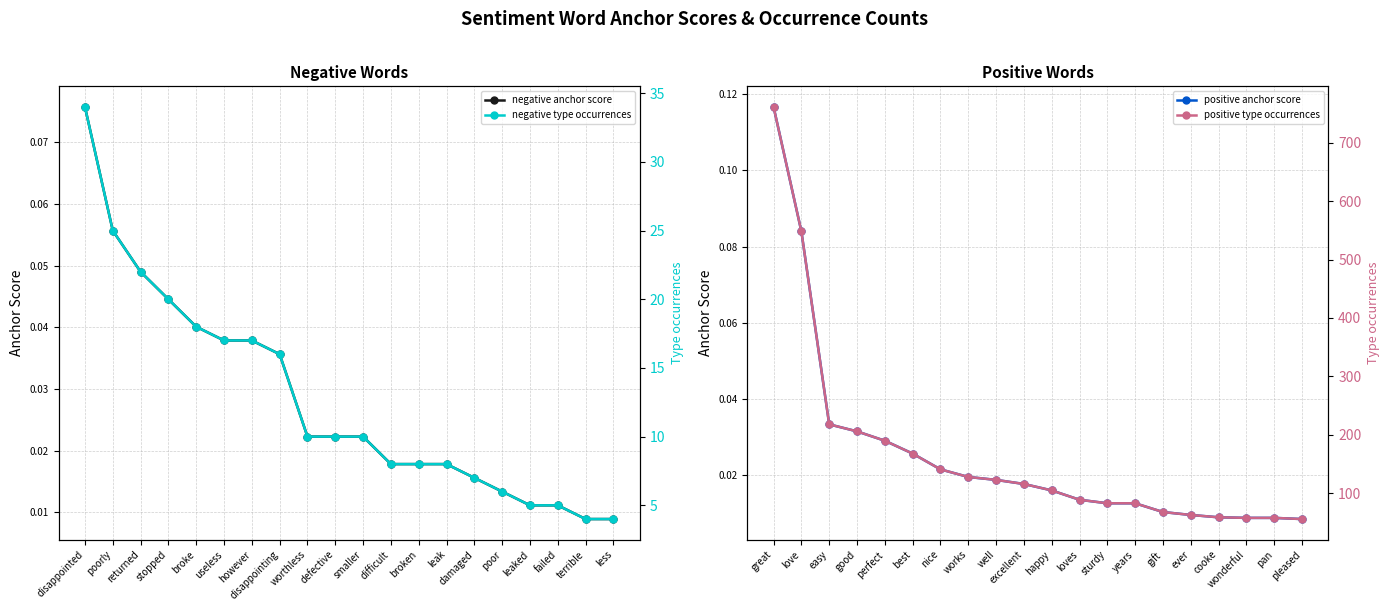

True or false: positive type occurrences and positive anchor score cross at least once.

False